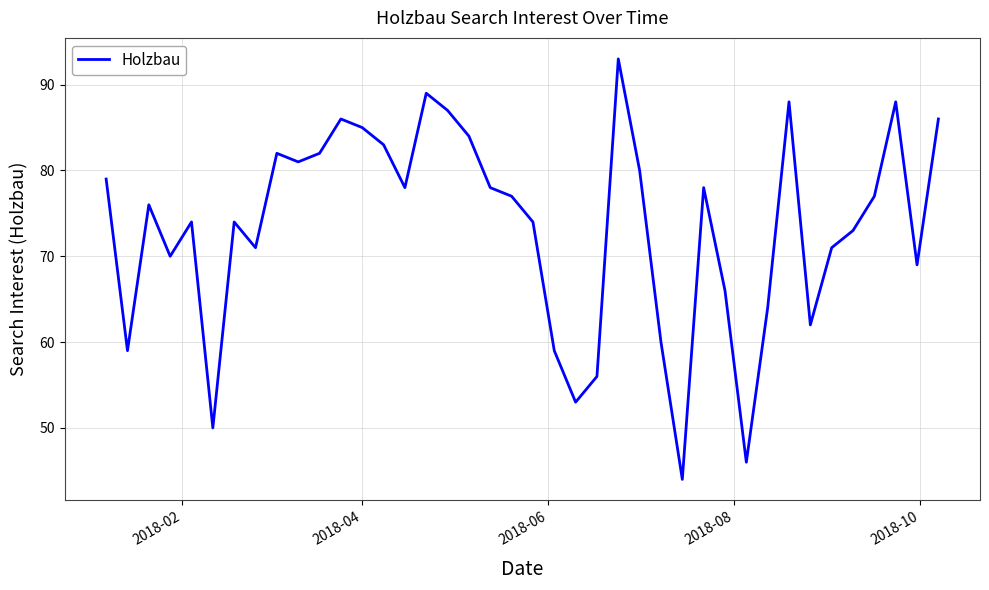

What is the minimum value shown in the chart?

44